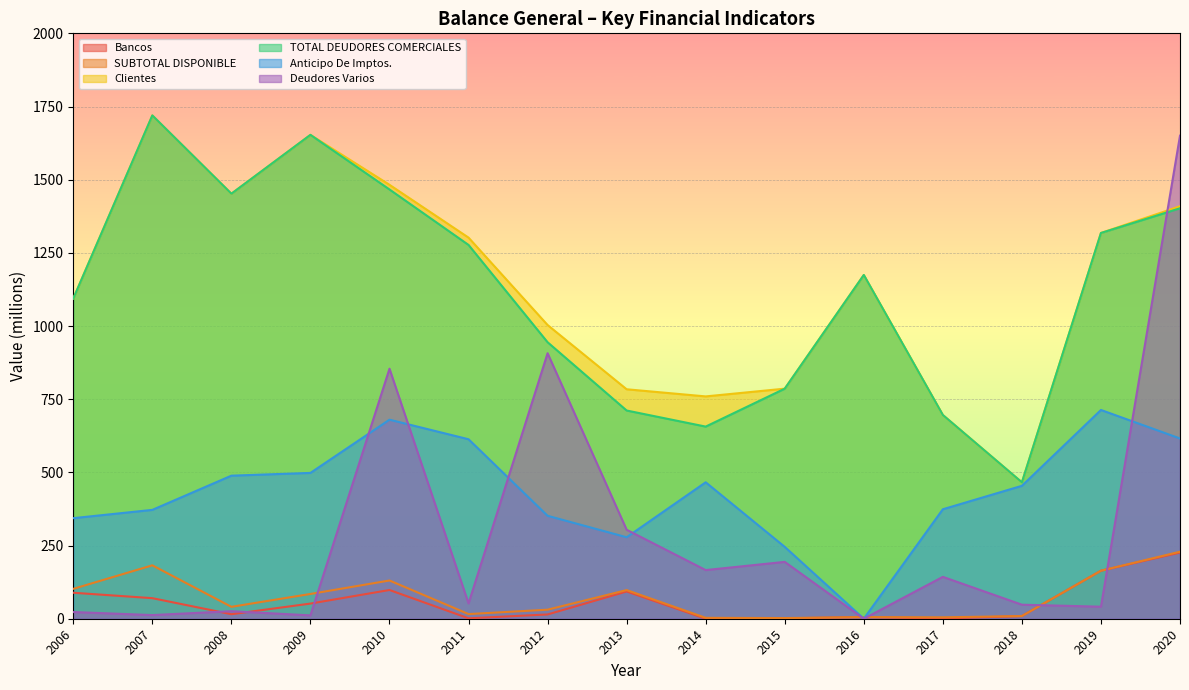

How many lines are shown in the chart?

6